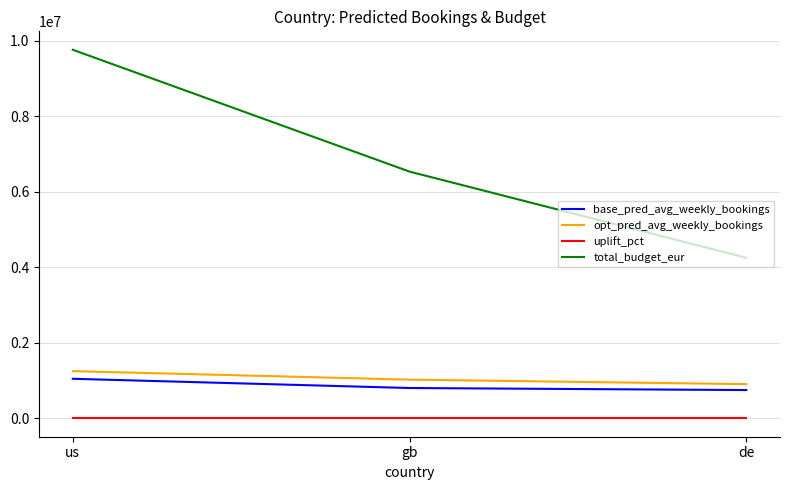

What value does the uplift_pct series have at us?

0.2